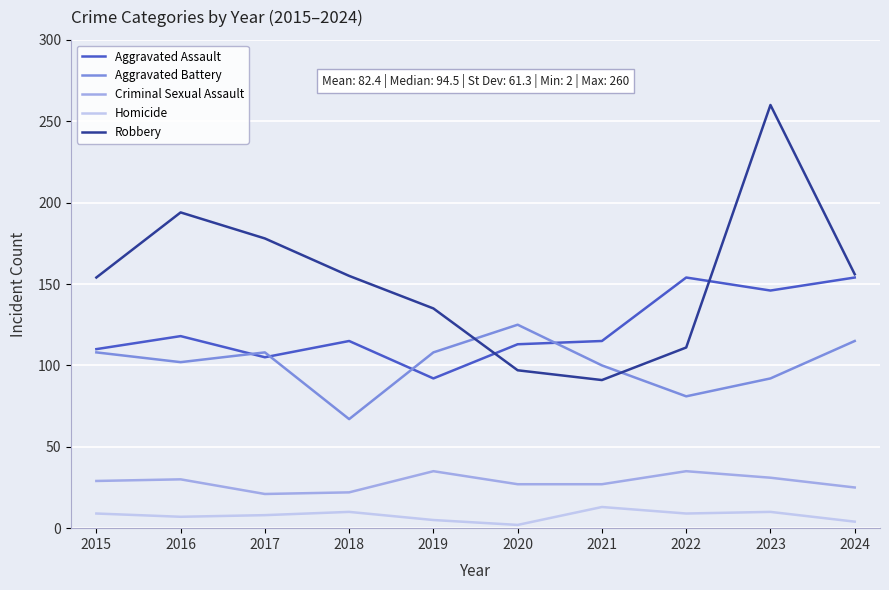

Rank the series by their maximum value, from highest to lowest.

Robbery, Aggravated Assault, Aggravated Battery, Criminal Sexual Assault, Homicide